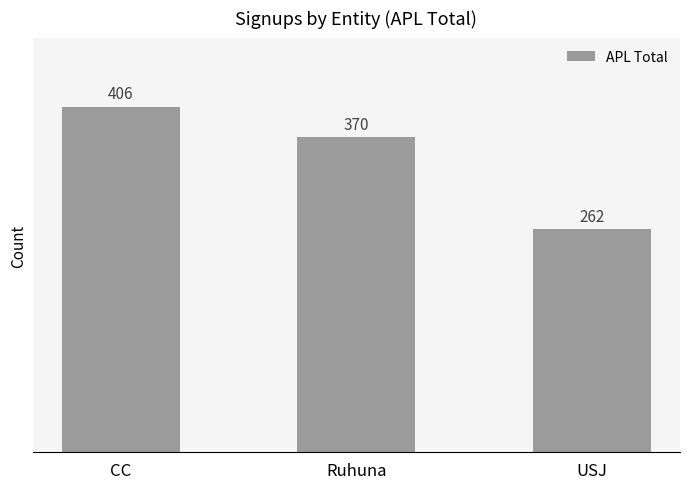

At which category does the chart reach its minimum across all series?

USJ